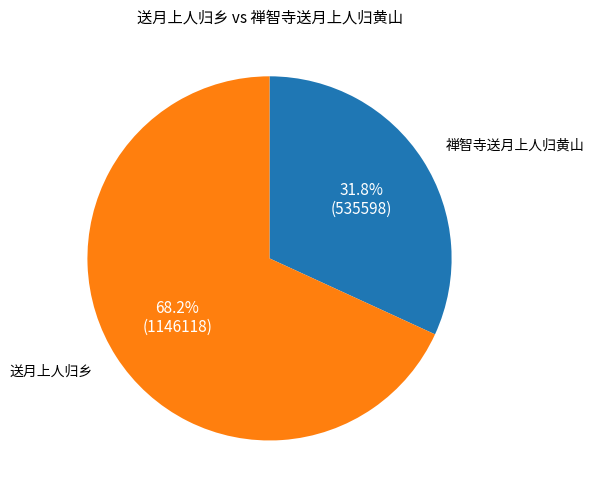

What is the largest slice in the pie chart?

送月上人归乡